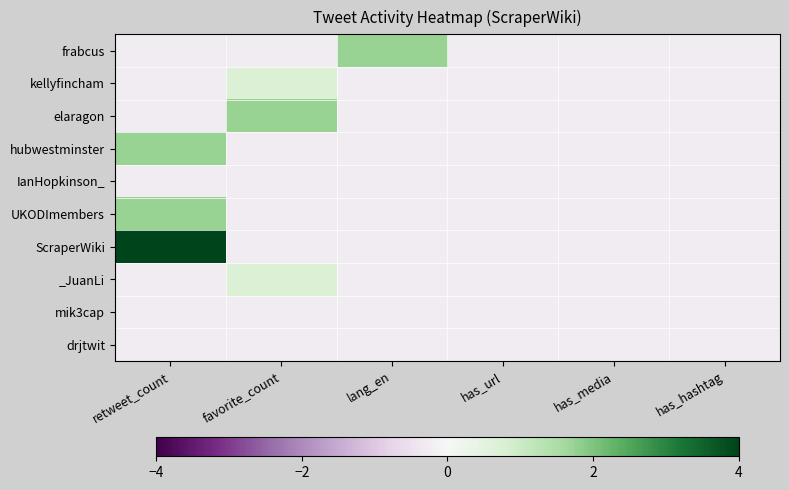

Reading right to left, what are all the values shown in this chart?

frabcus: has_hashtag=-0.3	has_media=-0.3	has_url=-0.3	lang_en=1.7	favorite_count=-0.3	retweet_count=-0.3
kellyfincham: has_hashtag=-0.3	has_media=-0.3	has_url=-0.3	lang_en=-0.3	favorite_count=0.7	retweet_count=-0.3
elaragon: has_hashtag=-0.3	has_media=-0.3	has_url=-0.3	lang_en=-0.3	favorite_count=1.7	retweet_count=-0.3
hubwestminster: has_hashtag=-0.3	has_media=-0.3	has_url=-0.3	lang_en=-0.3	favorite_count=-0.3	retweet_count=1.7
IanHopkinson_: has_hashtag=-0.3	has_media=-0.3	has_url=-0.3	lang_en=-0.3	favorite_count=-0.3	retweet_count=-0.3
UKODImembers: has_hashtag=-0.3	has_media=-0.3	has_url=-0.3	lang_en=-0.3	favorite_count=-0.3	retweet_count=1.7
ScraperWiki: has_hashtag=-0.3	has_media=-0.3	has_url=-0.3	lang_en=-0.3	favorite_count=-0.3	retweet_count=5.7
_JuanLi: has_hashtag=-0.3	has_media=-0.3	has_url=-0.3	lang_en=-0.3	favorite_count=0.7	retweet_count=-0.3
mik3cap: has_hashtag=-0.3	has_media=-0.3	has_url=-0.3	lang_en=-0.3	favorite_count=-0.3	retweet_count=-0.3
drjtwit: has_hashtag=-0.3	has_media=-0.3	has_url=-0.3	lang_en=-0.3	favorite_count=-0.3	retweet_count=-0.3